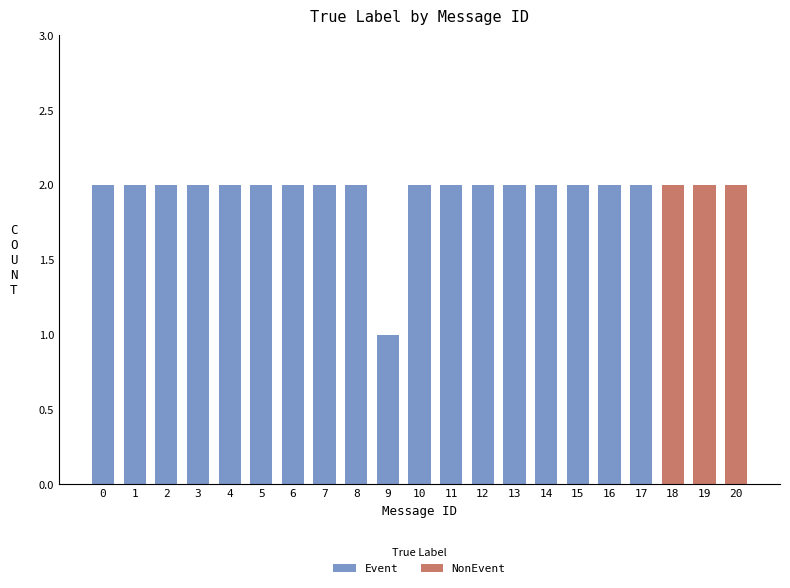

What is the total value across all series at 14?

2